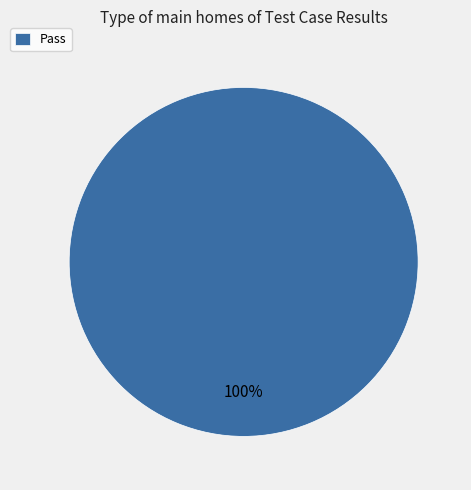

Rank the categories by value from highest to lowest.

Pass